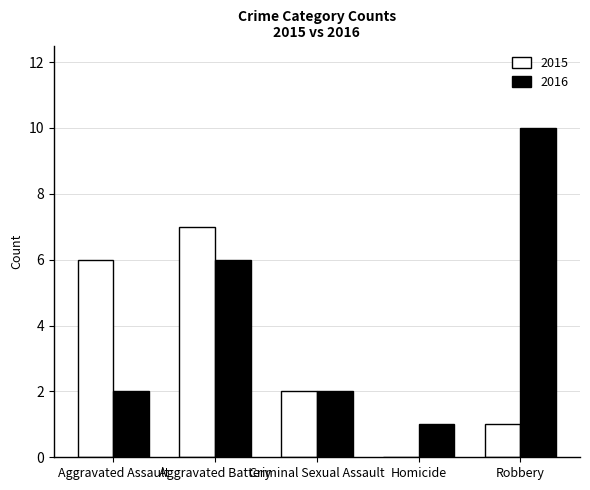

True or false: 2015 has a value of 0 at Robbery.

False